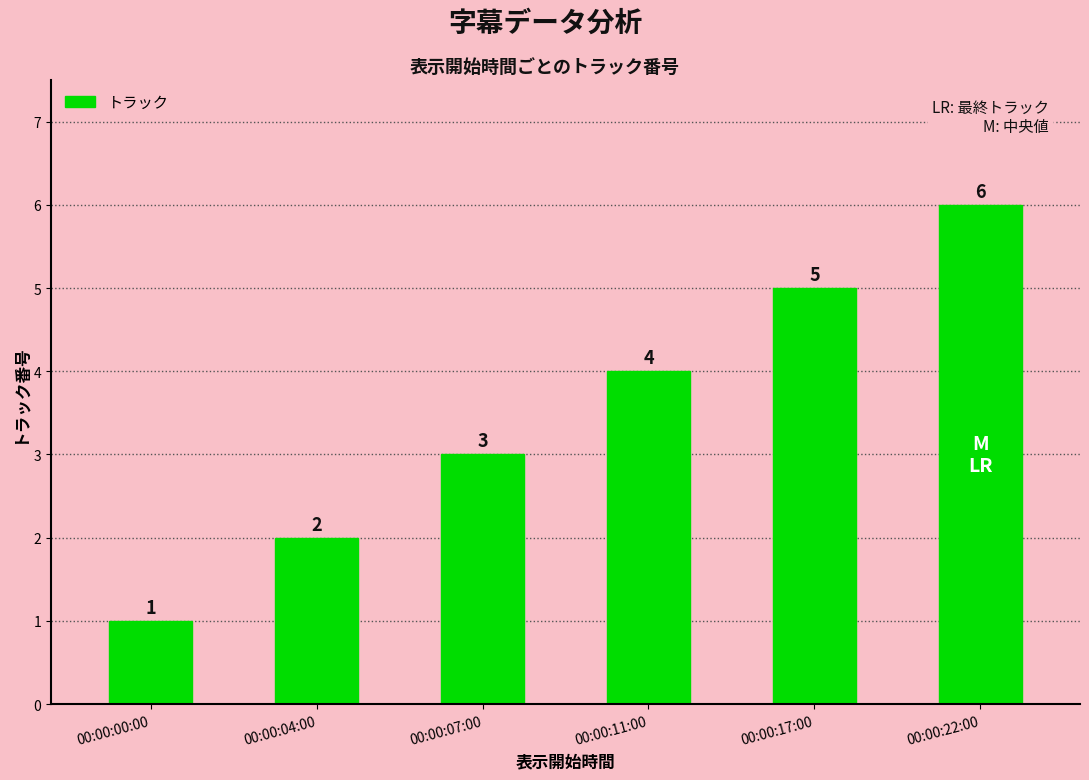

List the labels in order of value, largest first.

00:00:22:00, 00:00:17:00, 00:00:11:00, 00:00:07:00, 00:00:04:00, 00:00:00:00